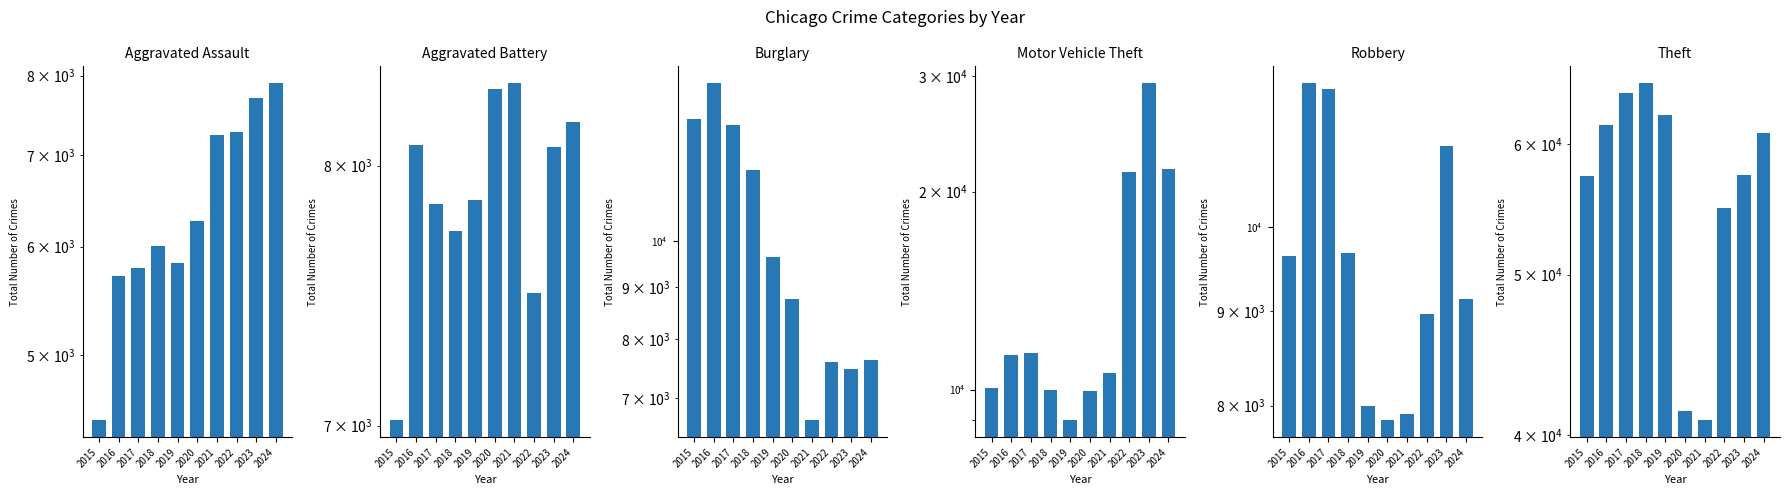

How many values in the Aggravated Battery series exceed 8077?

4